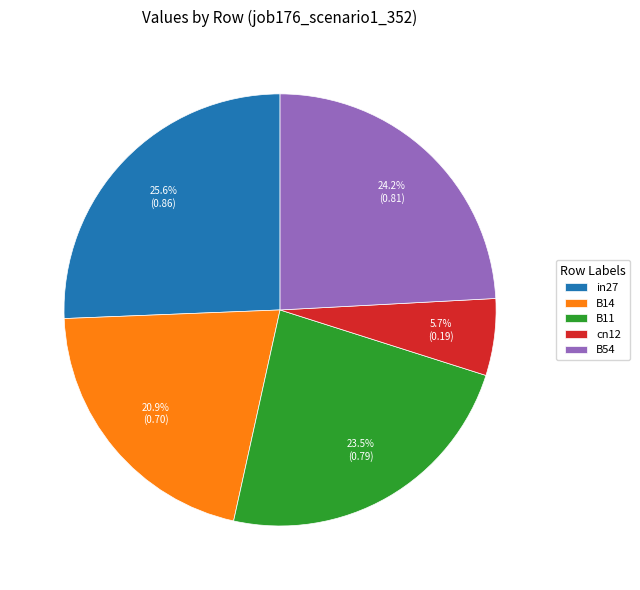

Count the number of slices in the pie.

5